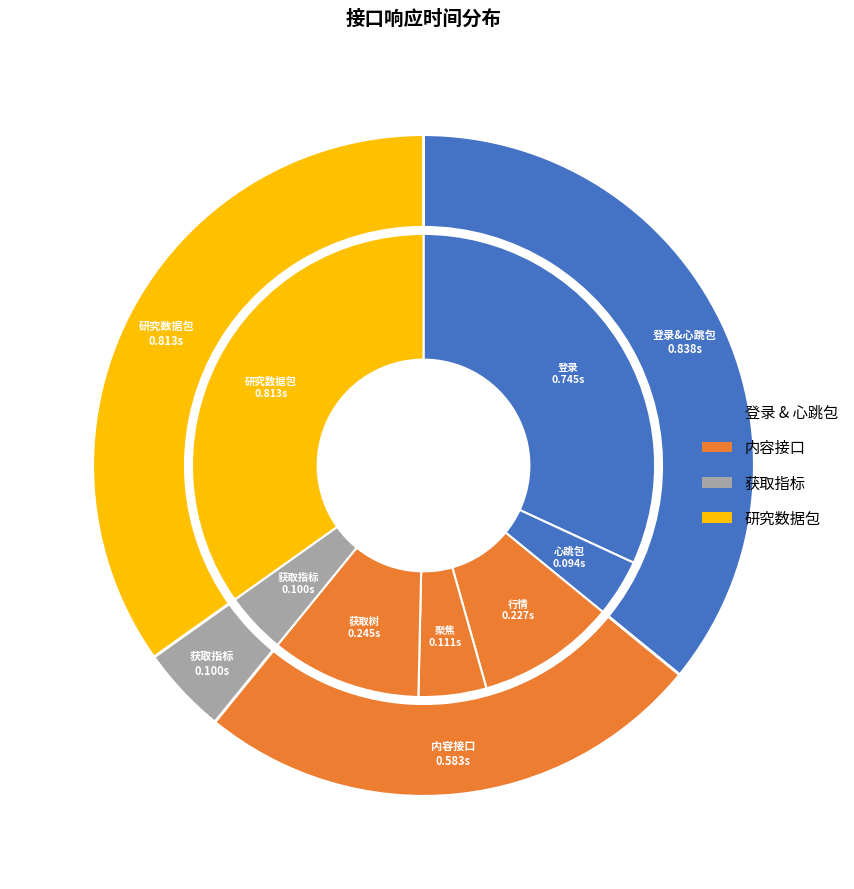

Which slice is the largest?

研究数据包